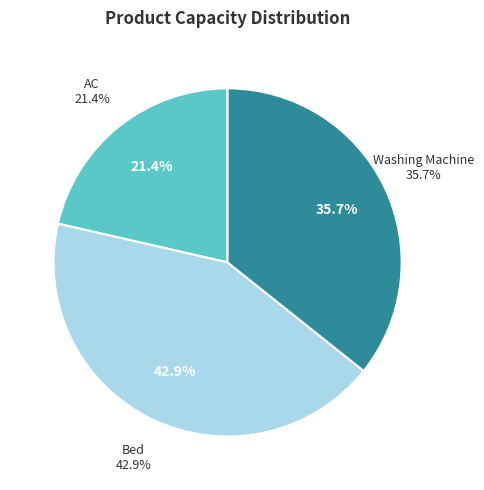

The AC slice represents 21% of the pie. True or false?

True